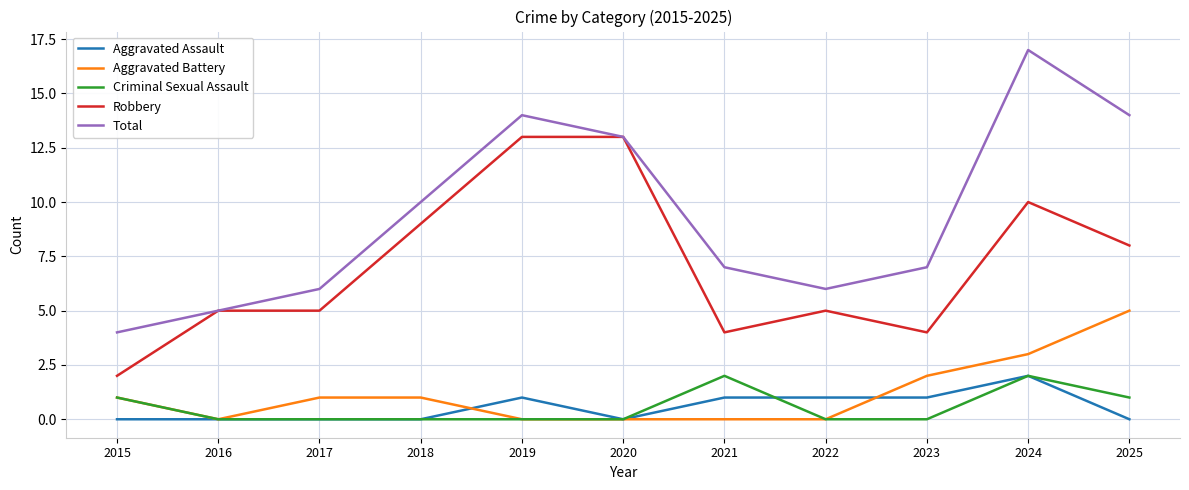

True or false: Aggravated Assault and Criminal Sexual Assault cross at least once.

True